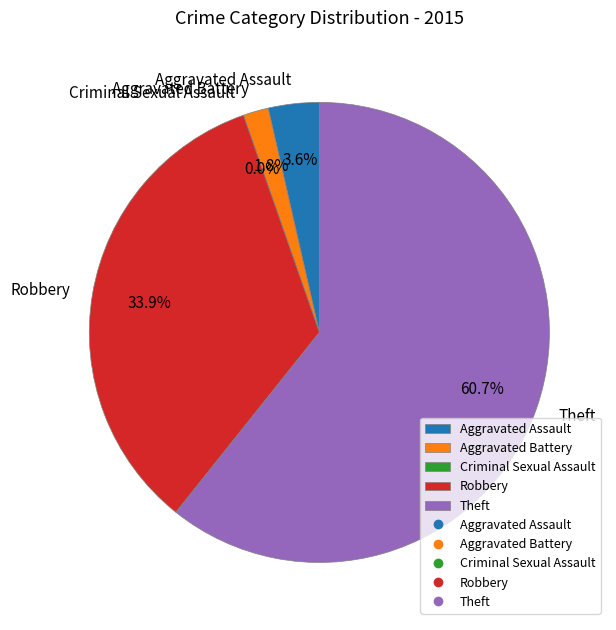

Rank the categories by value from lowest to highest.

Criminal Sexual Assault, Aggravated Battery, Aggravated Assault, Robbery, Theft